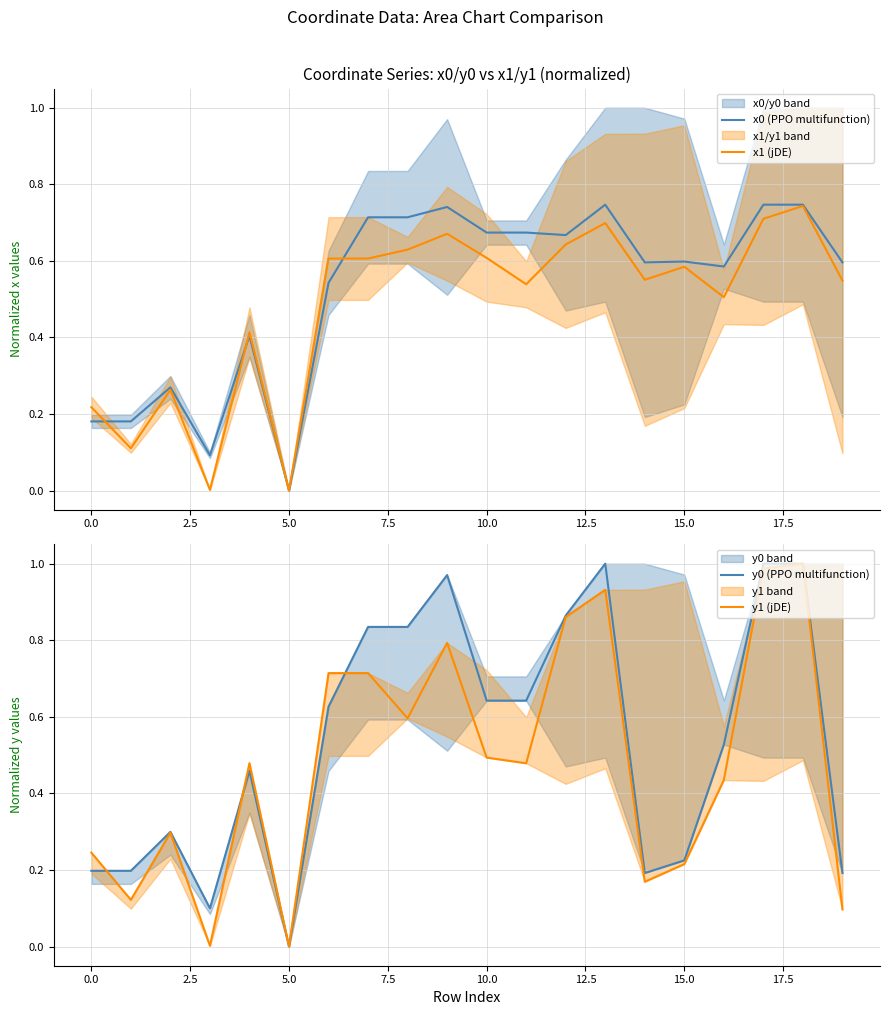

The value of x0 (PPO multifunction) at 10.0 is 0.4. True or false?

False